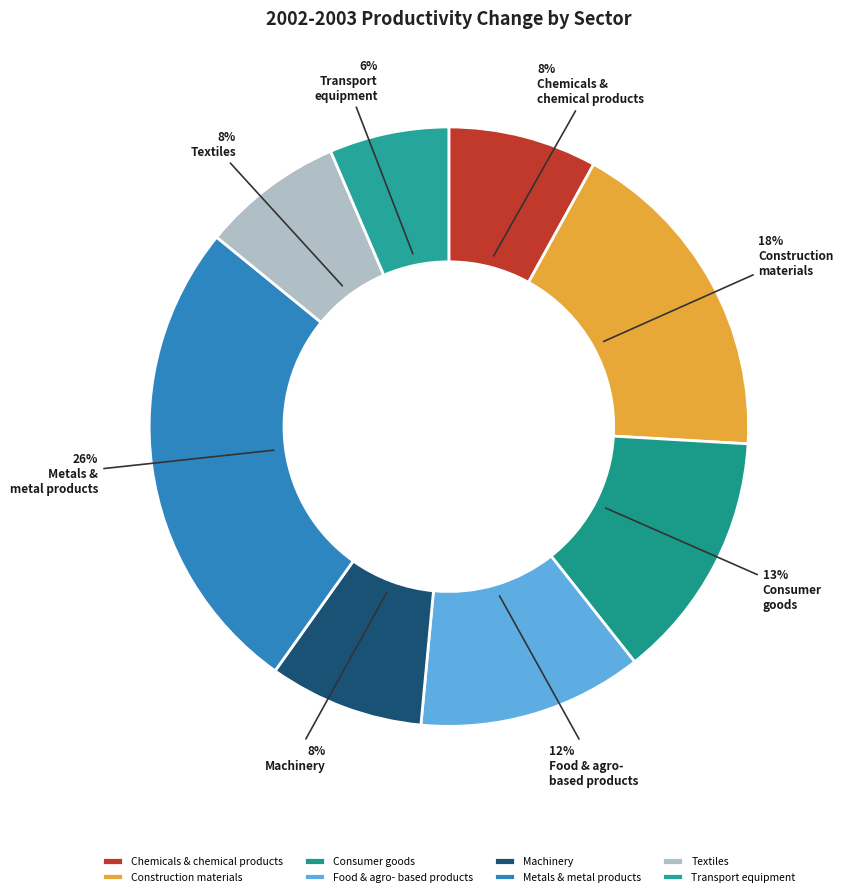

How many segments does this pie chart have?

8